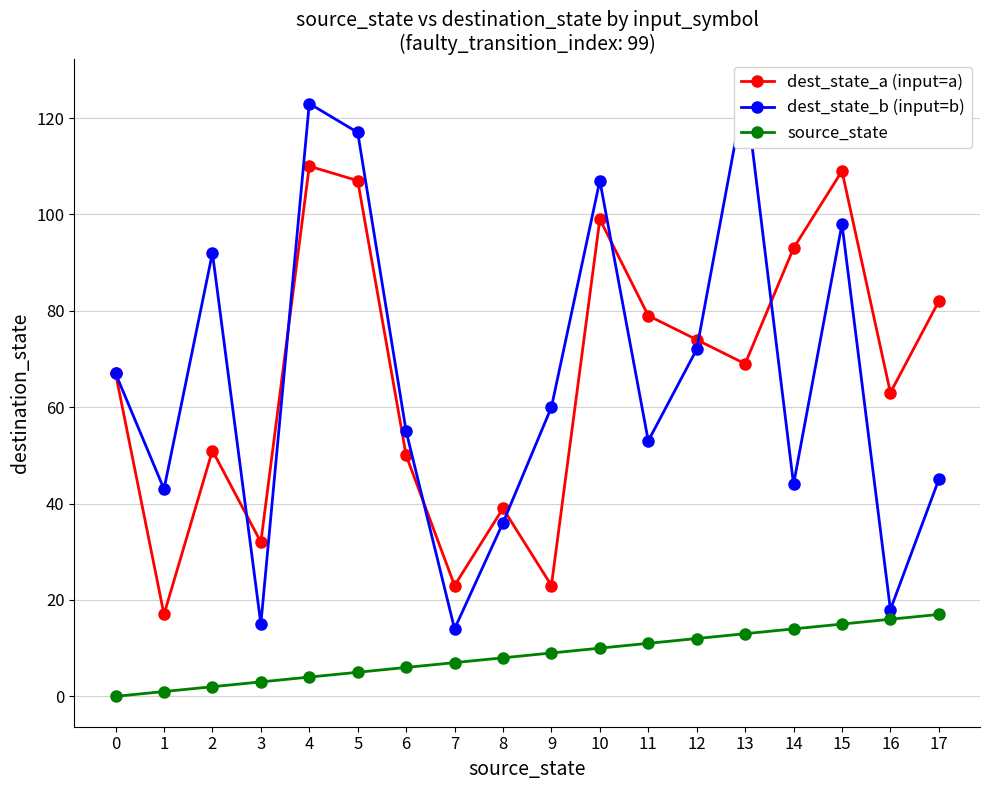

What is the difference between the second highest and minimum values in the dest_state_b (input=b) series?

109